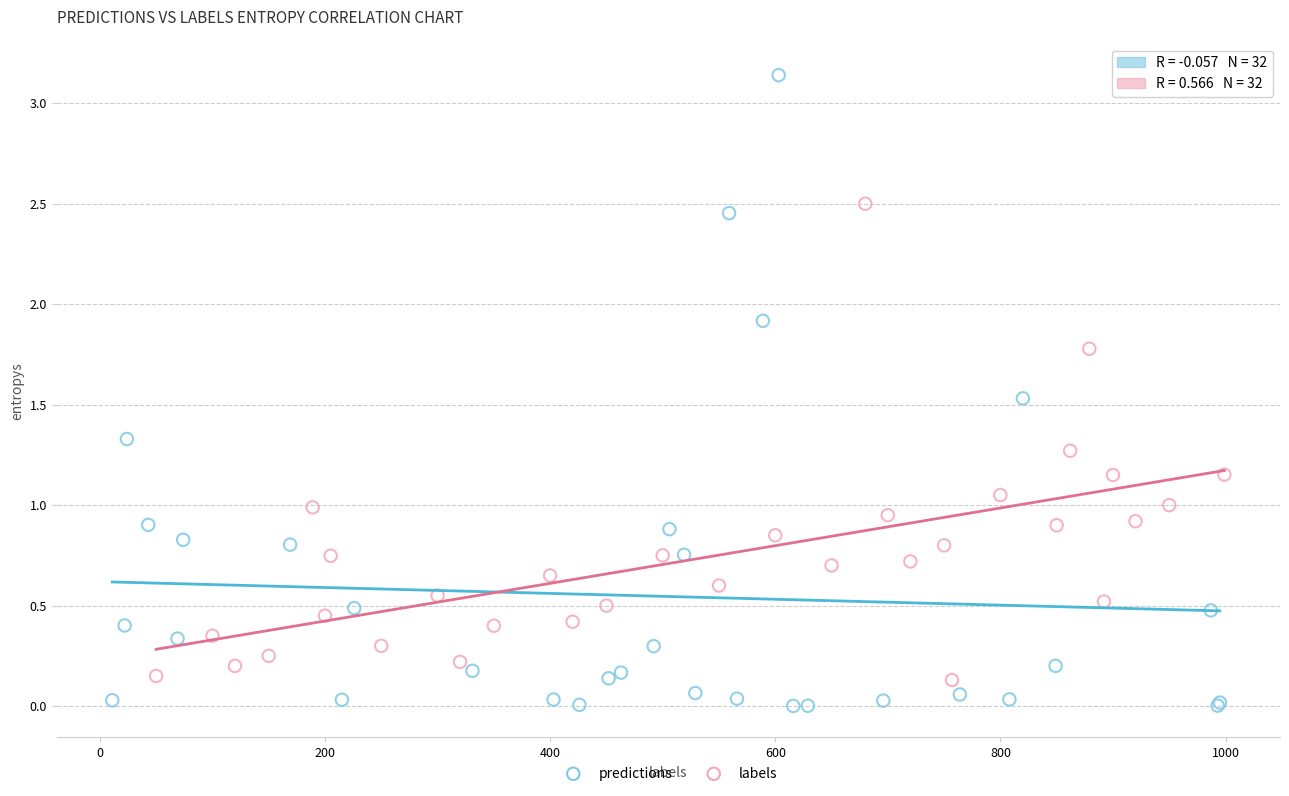

Which series reaches the maximum Y coordinate?

predictions